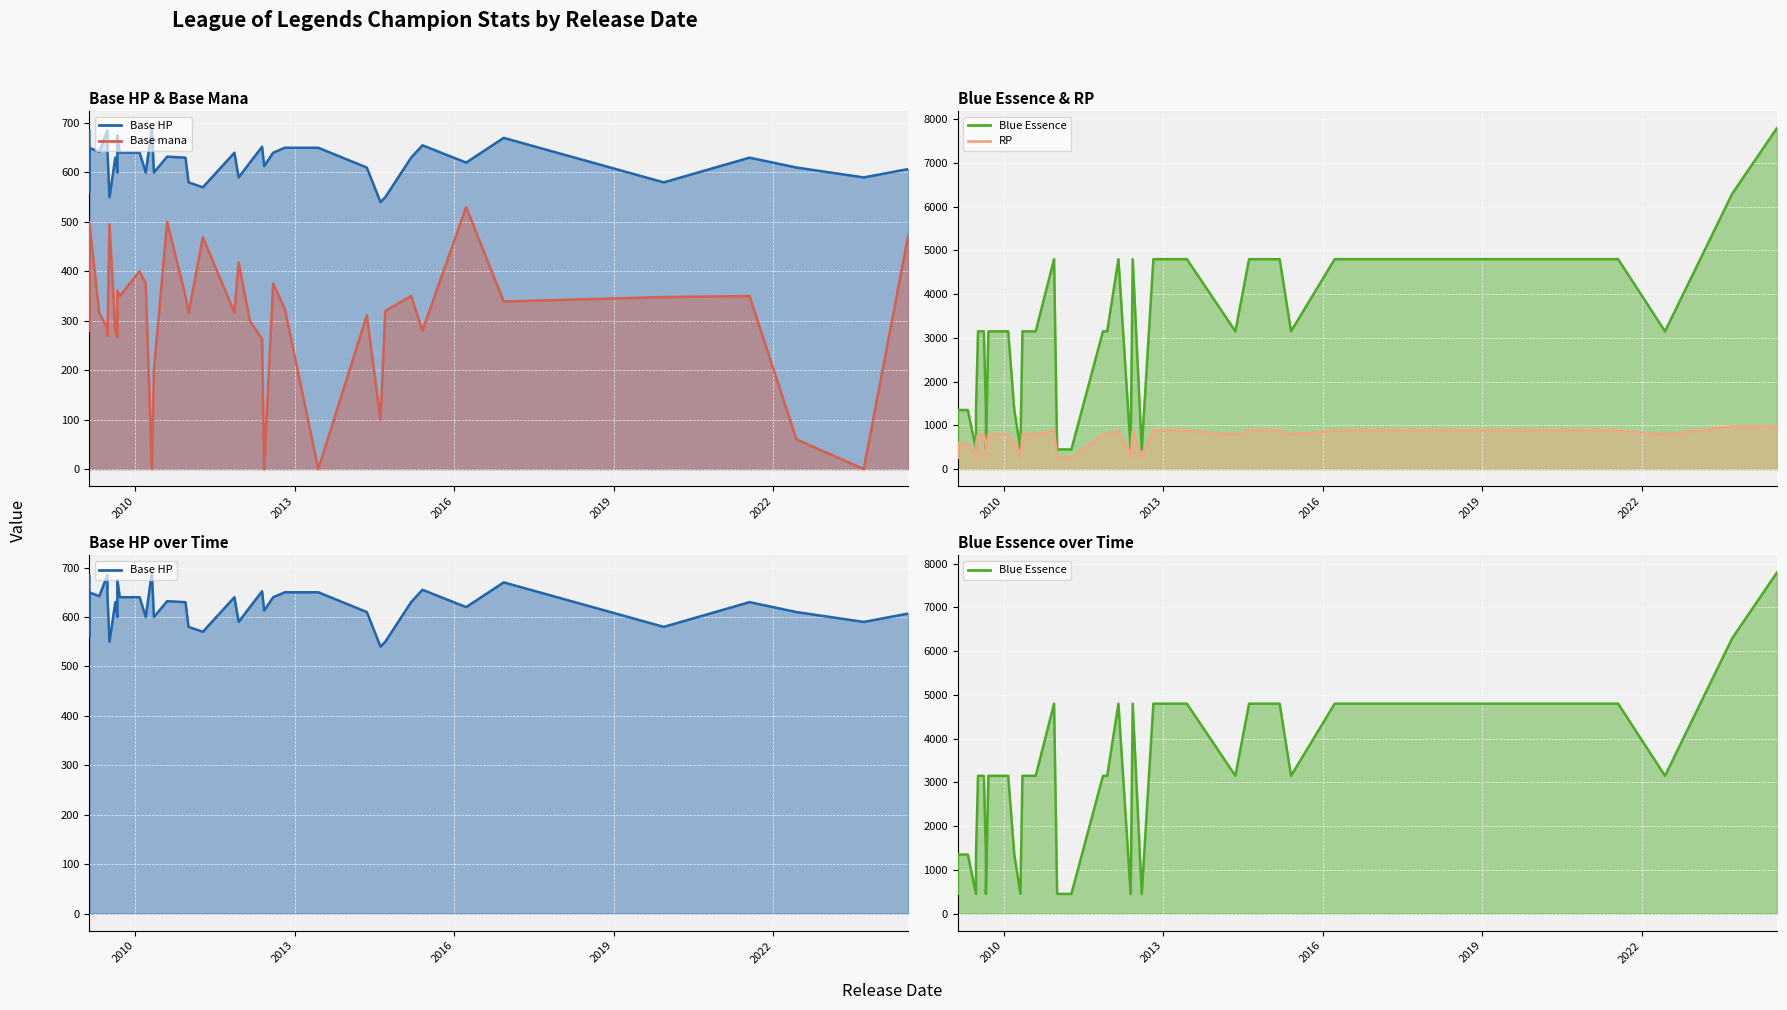

How many times do Blue Essence and Base mana cross each other?

2